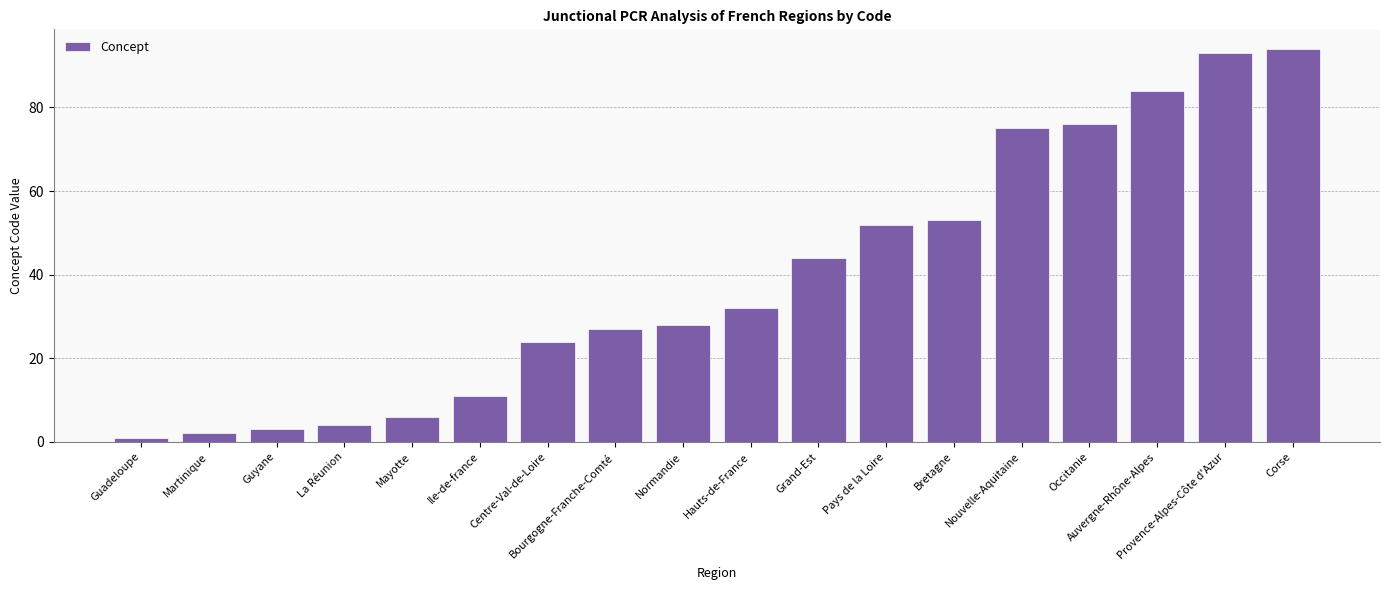

What is the label of the 7th bar from the right?

Pays de la Loire